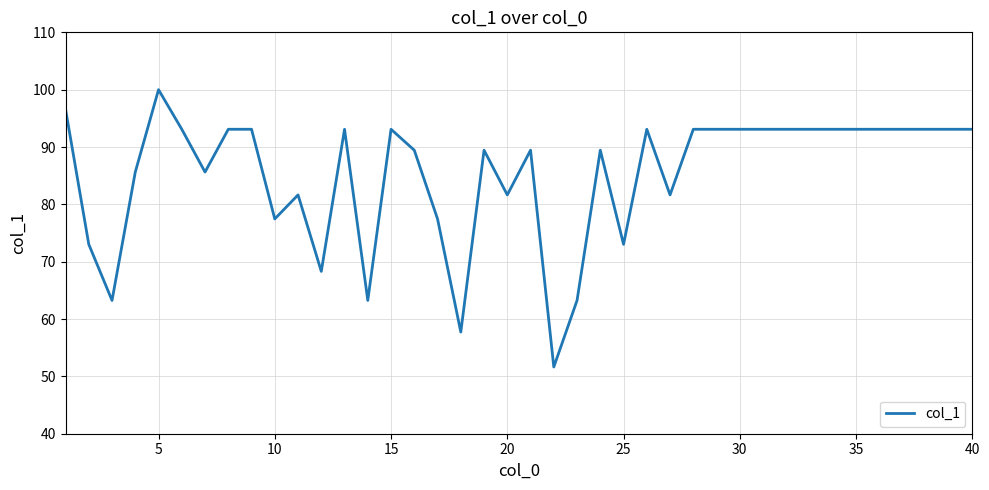

What is the difference between the maximum and minimum values?

48.4